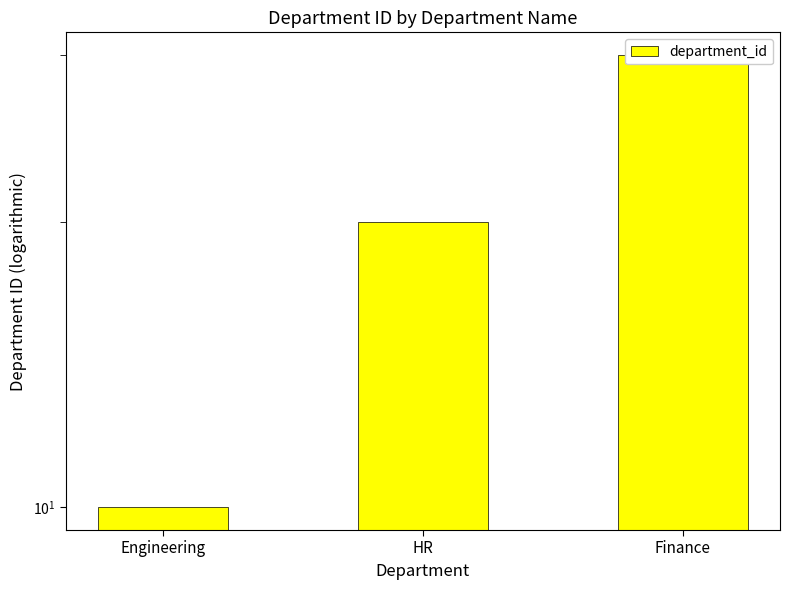

At which category does the chart reach its minimum across all series?

Engineering